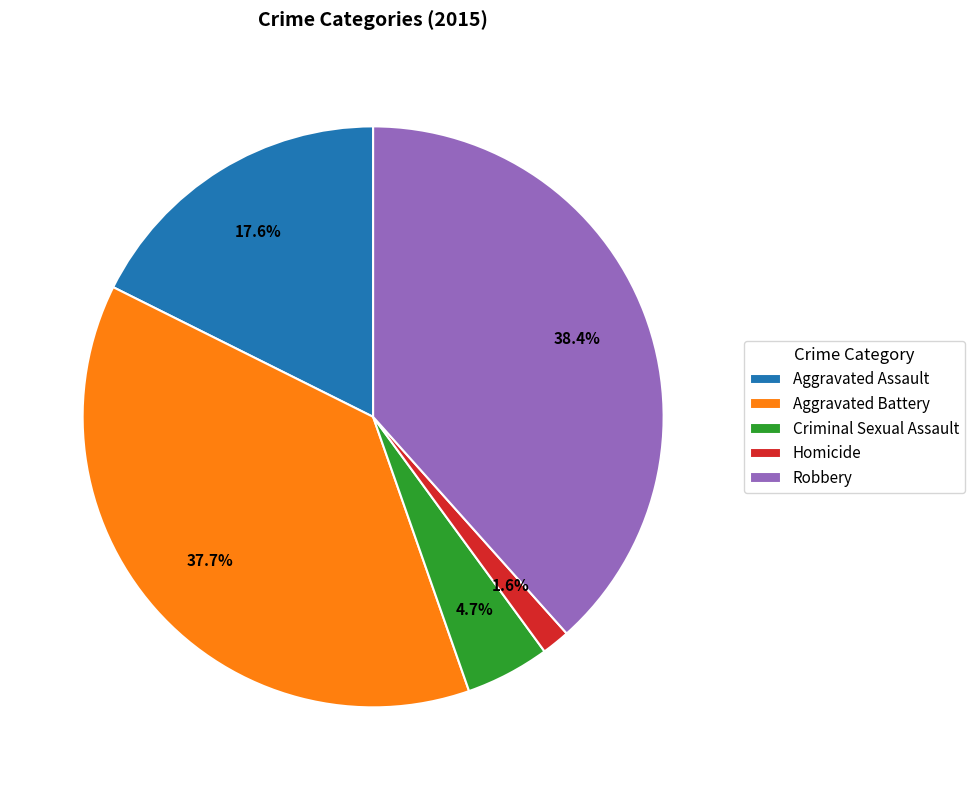

How many segments does this pie chart have?

5